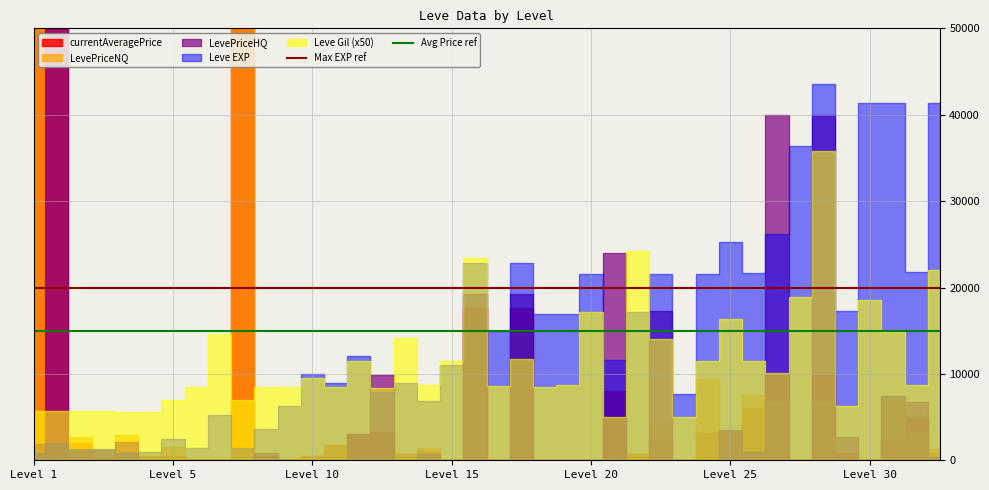

At which category is the sum across all series the highest?

Level 1